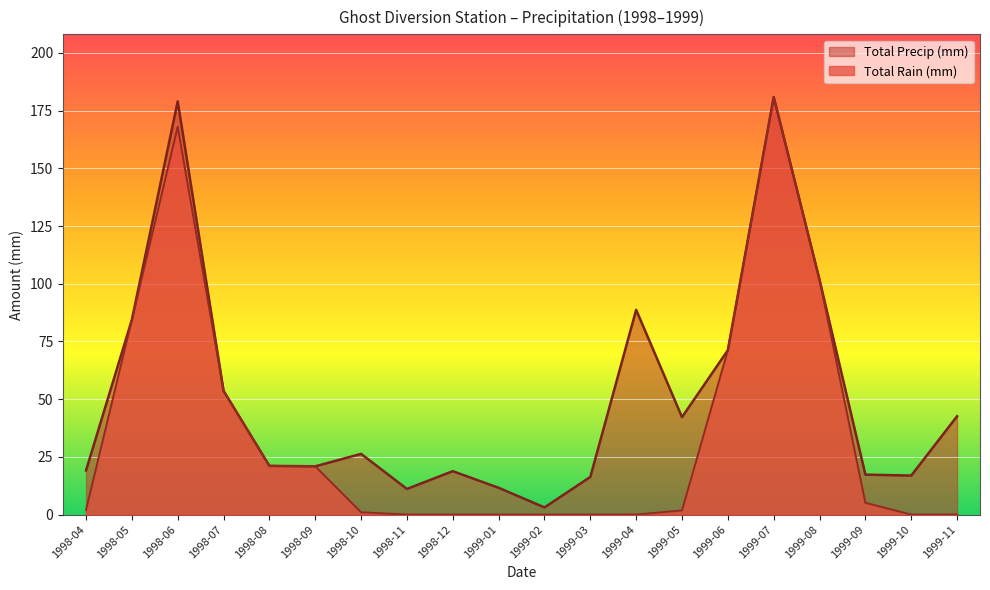

At which label does Total Rain (mm) first exceed 2?

1998-05